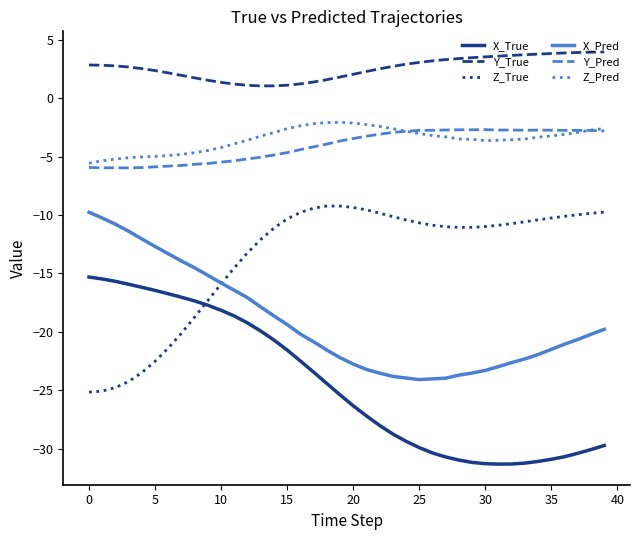

True or false: Z_True and Y_True cross at least once.

False